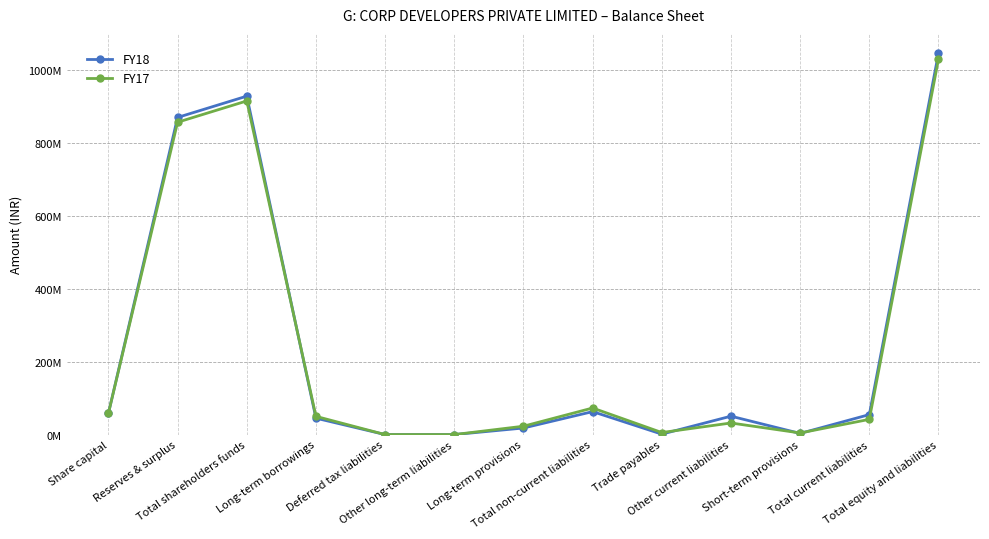

Is this an area chart (filled region under the line)?

No